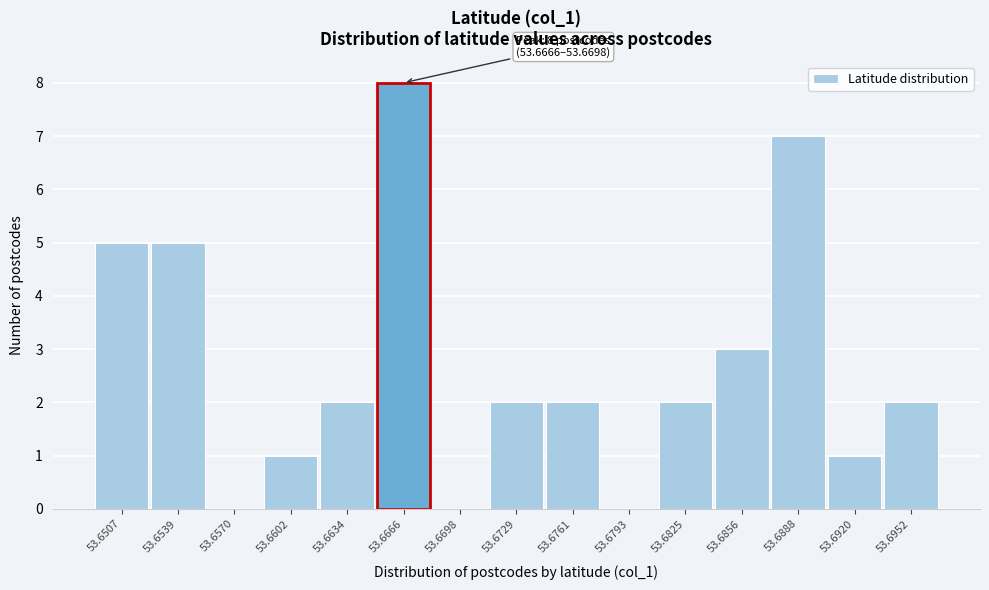

Reading left to right, list all the values displayed in this chart.

53.6507=5	53.6539=5	53.6570=0	53.6602=1	53.6634=2	53.6666=8	53.6698=0	53.6729=2	53.6761=2	53.6793=0	53.6825=2	53.6856=3	53.6888=7	53.6920=1	53.6952=2